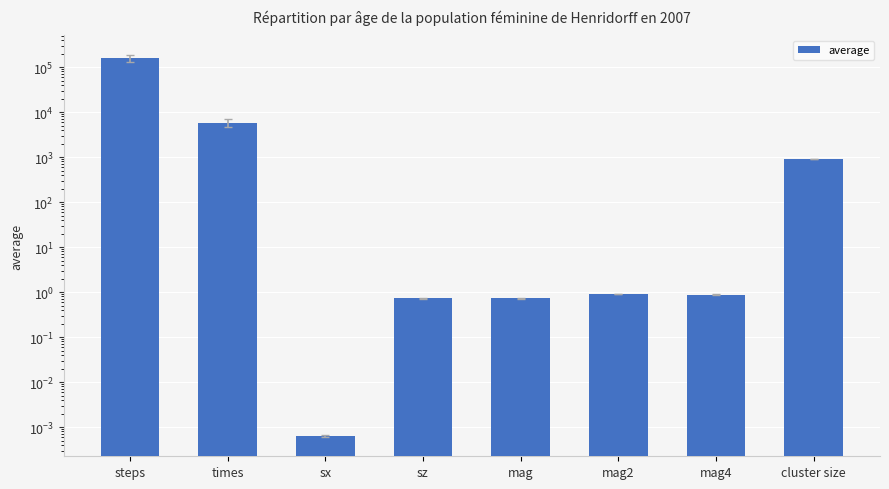

What is the average value?

20824.8